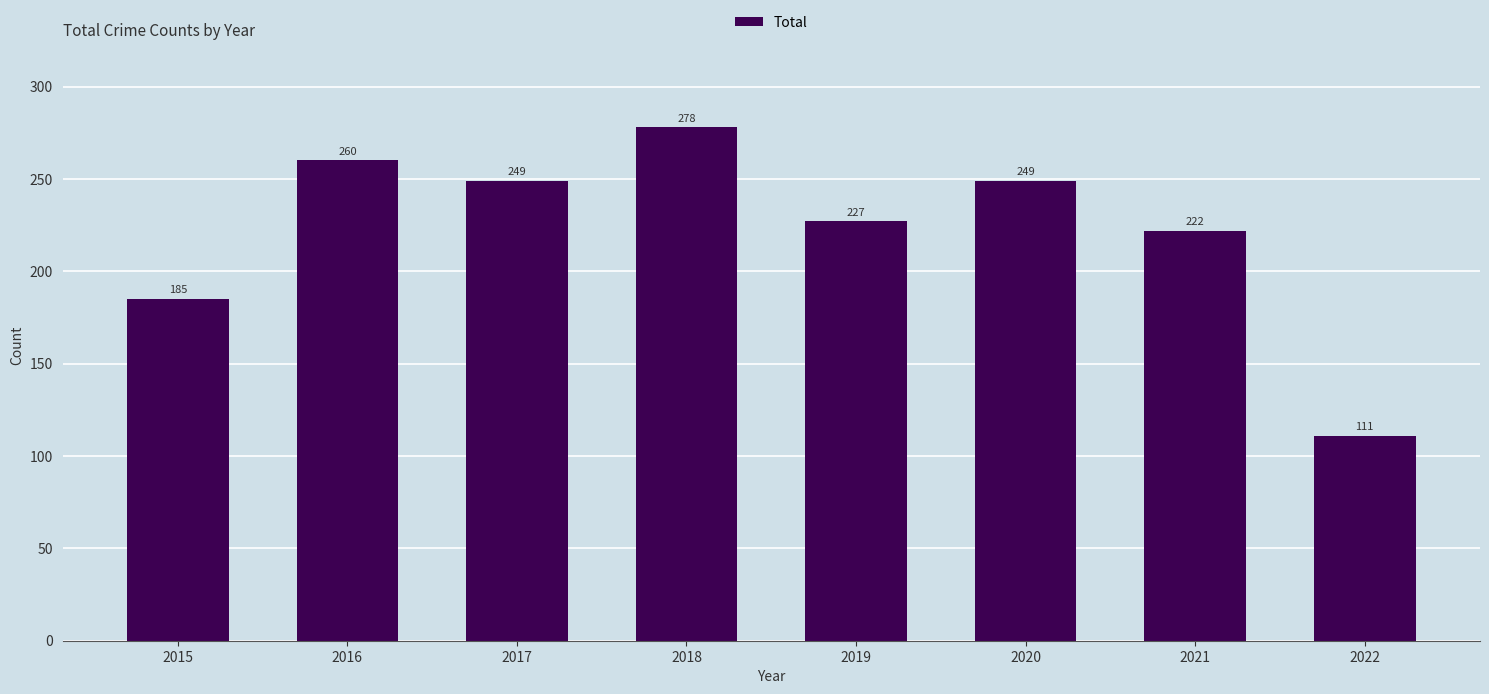

Read the value at 2021.

222